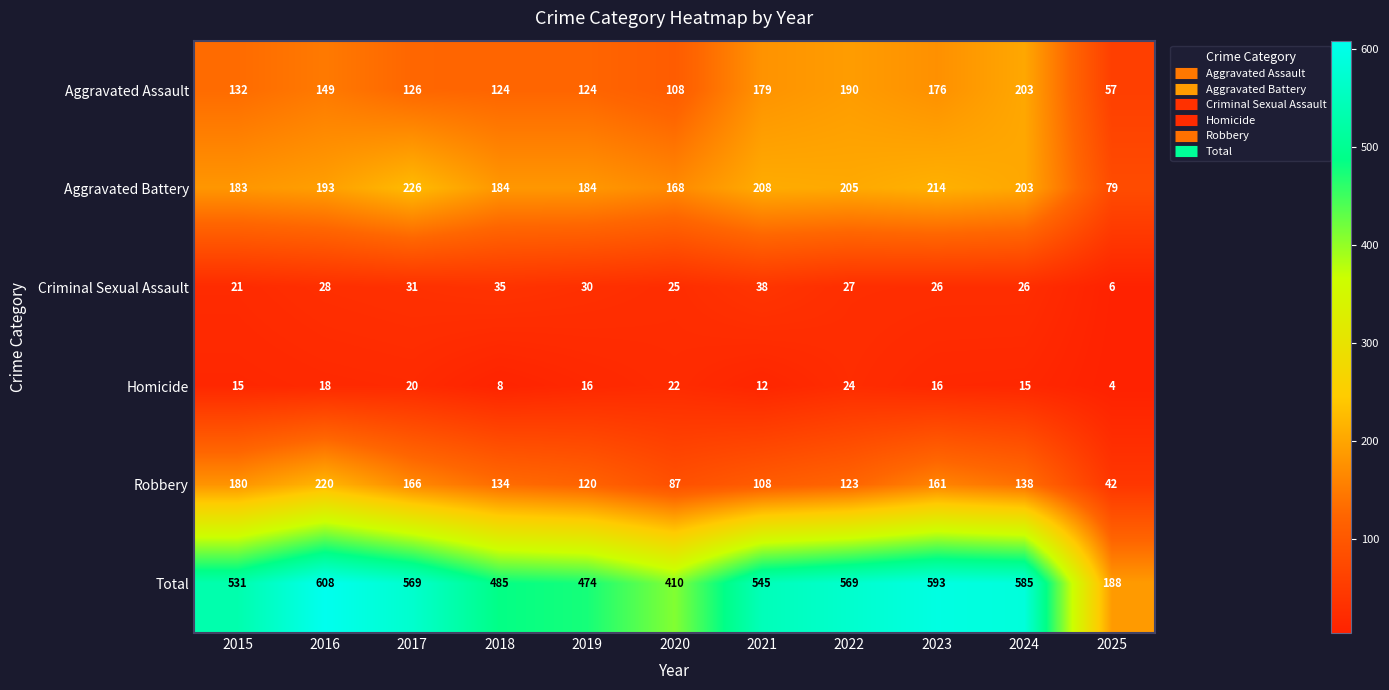

At which label does Aggravated Battery reach its peak?

2017